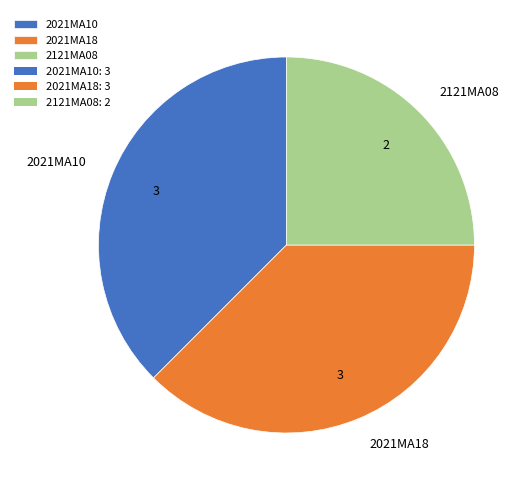

Does 2021MA18 account for over 50% of the chart?

No